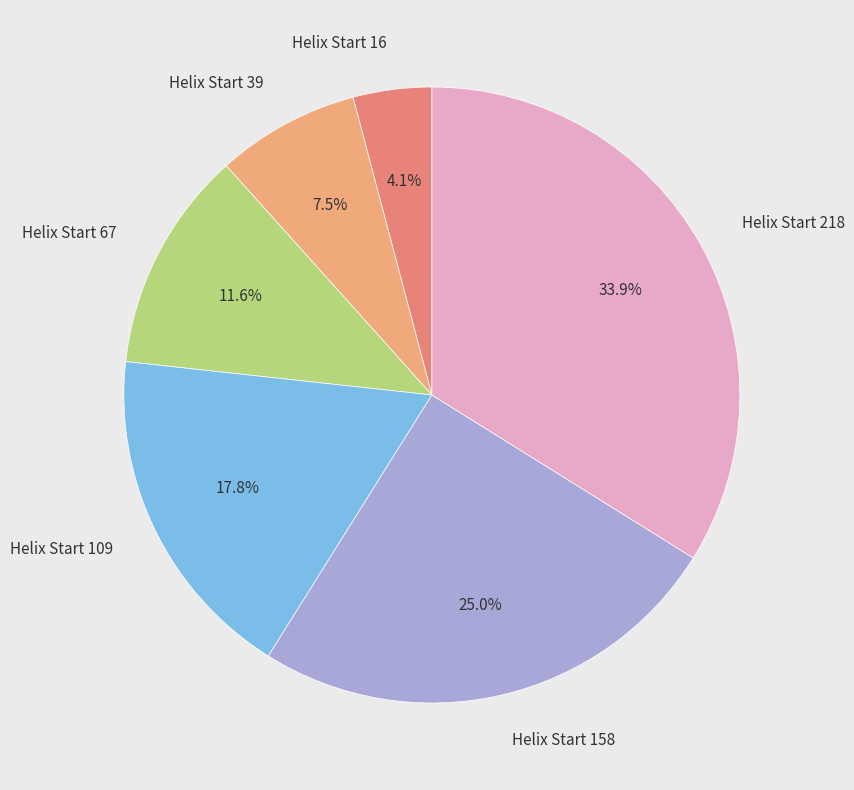

Do Helix Start 67 and Helix Start 158 together represent more than half of the pie?

No